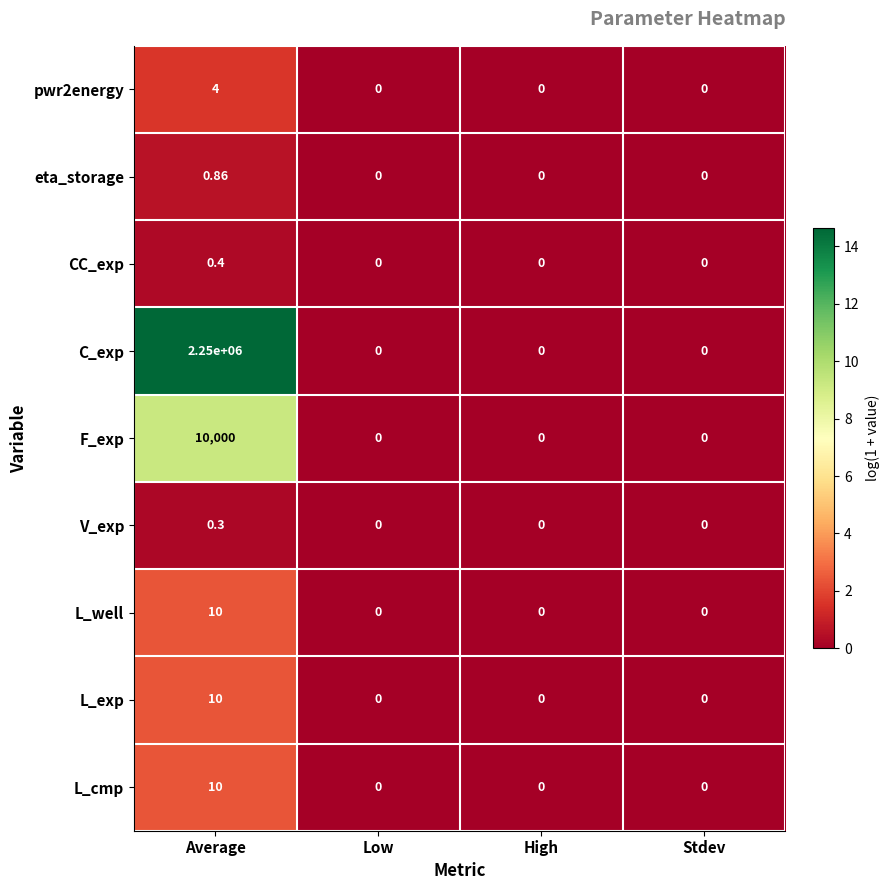

How many categories are shown in the chart?

4